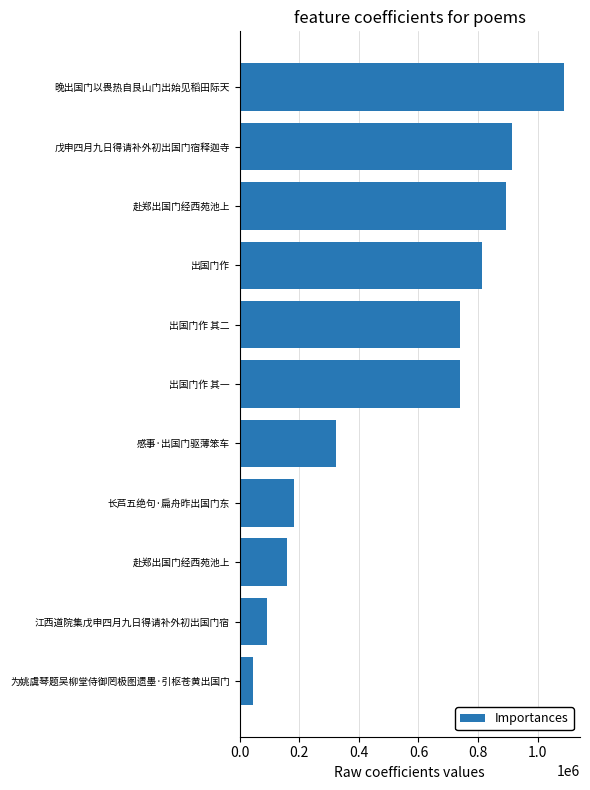

How many bars are there in total?

11